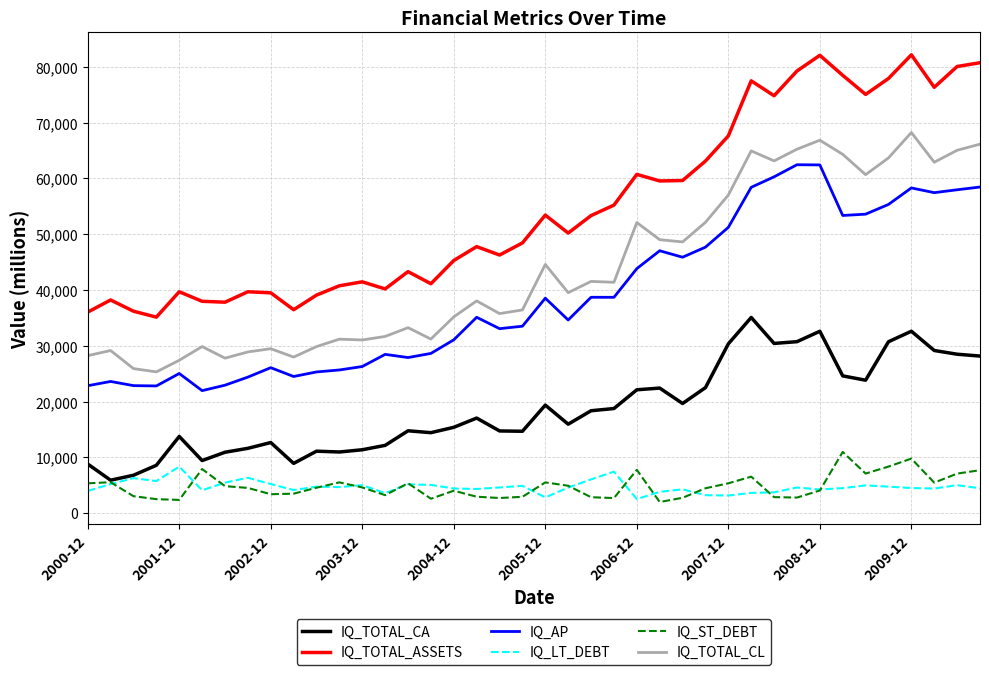

Which series has the largest range (max minus min)?

IQ_TOTAL_ASSETS